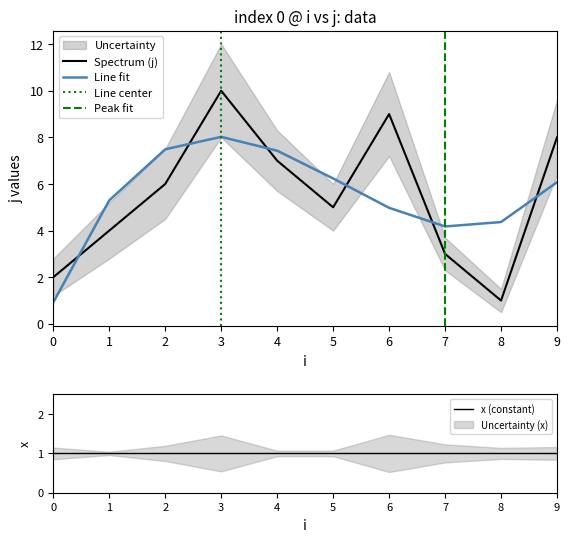

What is the difference between the maximum and minimum values?

9